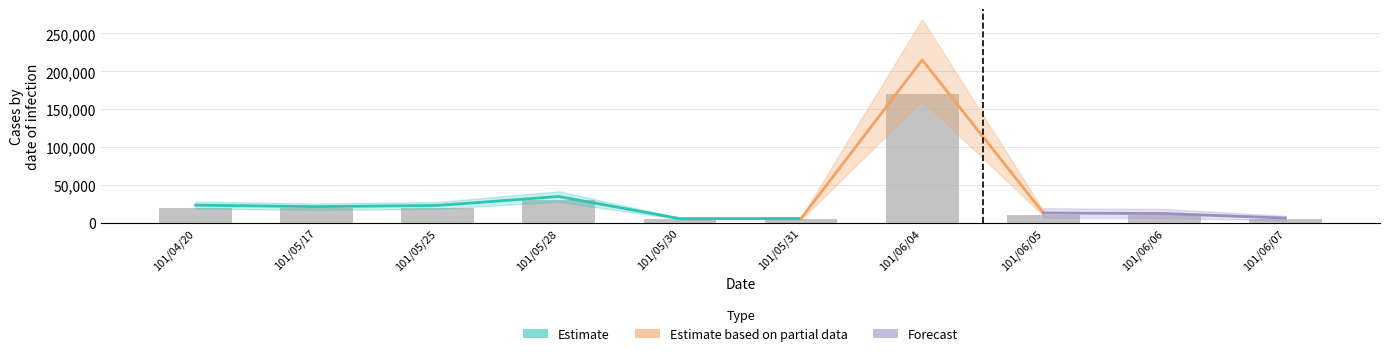

What is the lowest value of the col_2 series?

5400